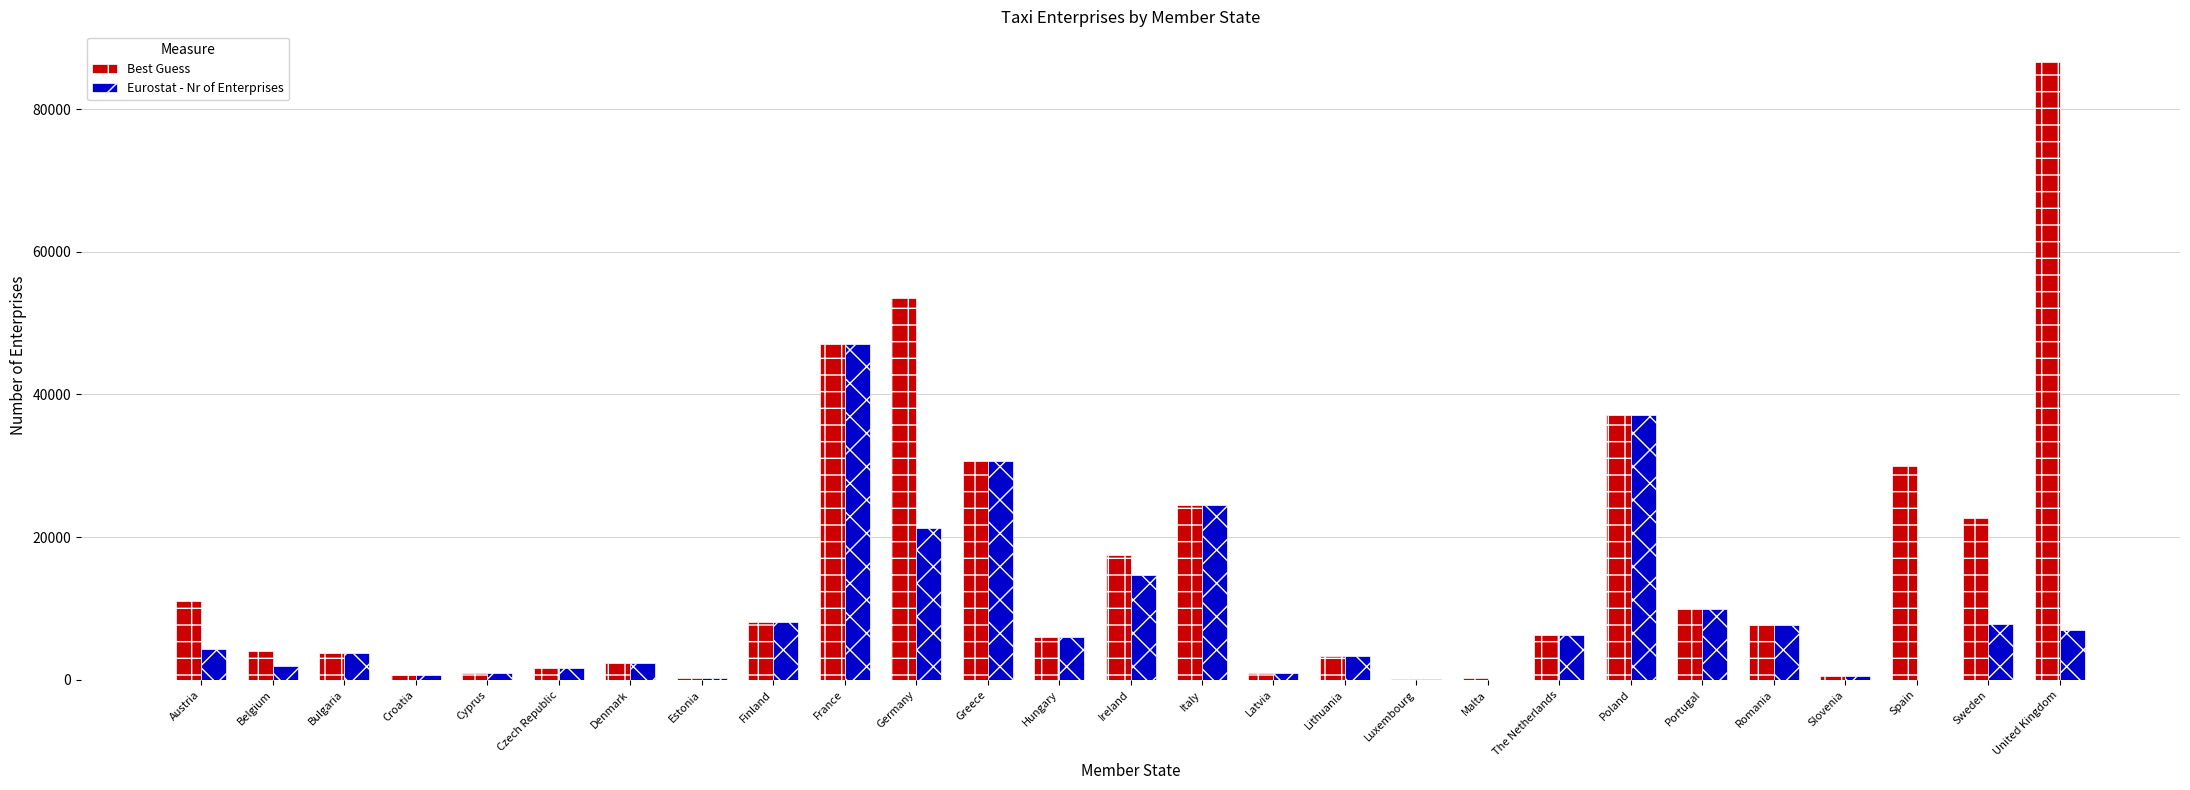

Where is Eurostat - Nr of Enterprises nearest to the value 23557?

Italy